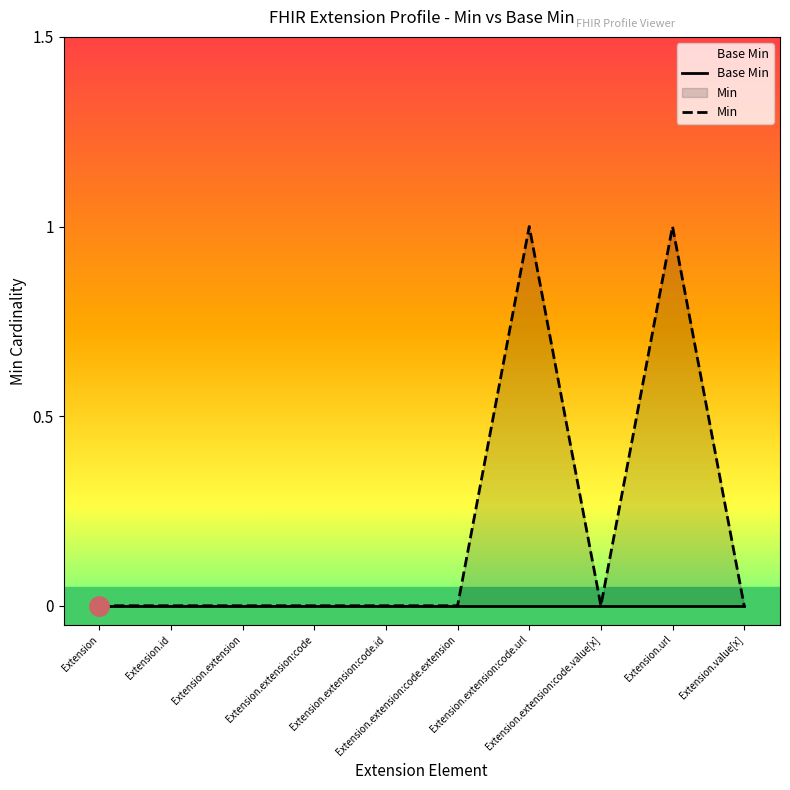

Reading left to right, list all the values displayed in this chart.

Base Min: 0	0	0	0	0	0	0	0	0	0
Min: 0	0	0	0	0	0	1	0	1	0